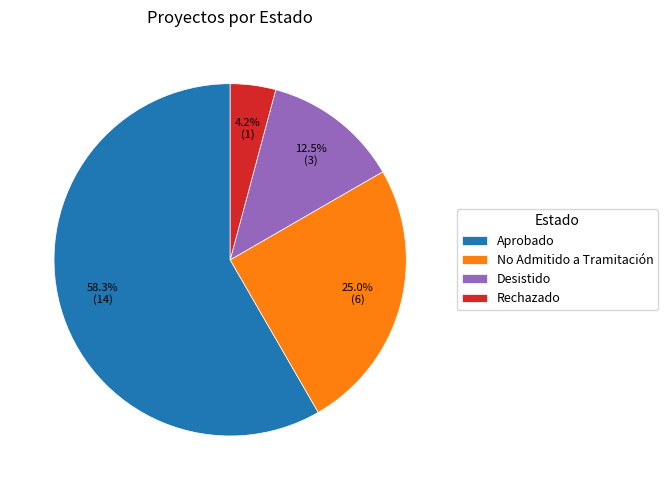

To the nearest percent, what is the difference between the Aprobado and Desistido slice percentages?

46%